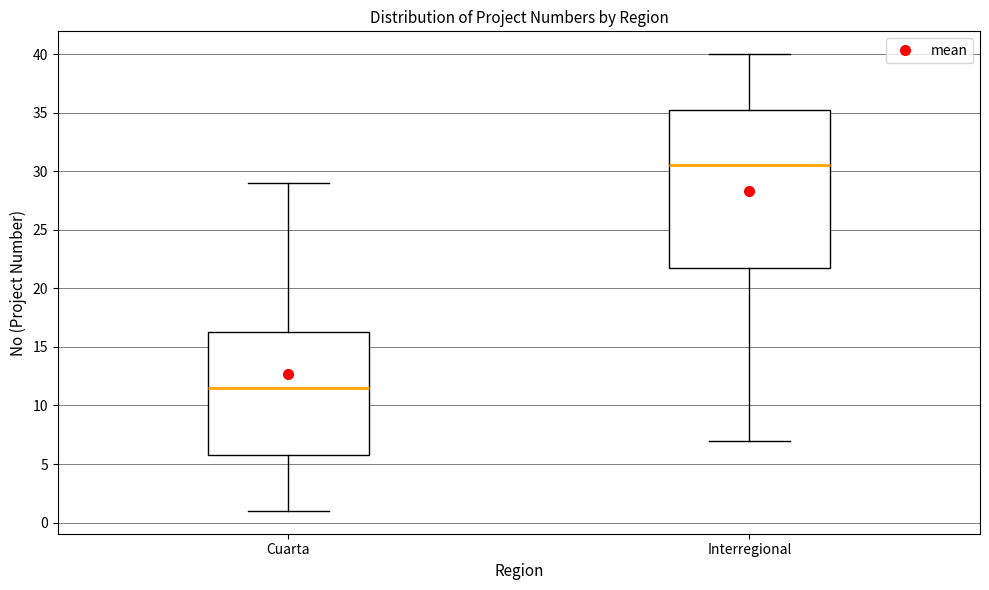

Comparing the boxes themselves (not the whiskers), which one is the tallest?

Interregional